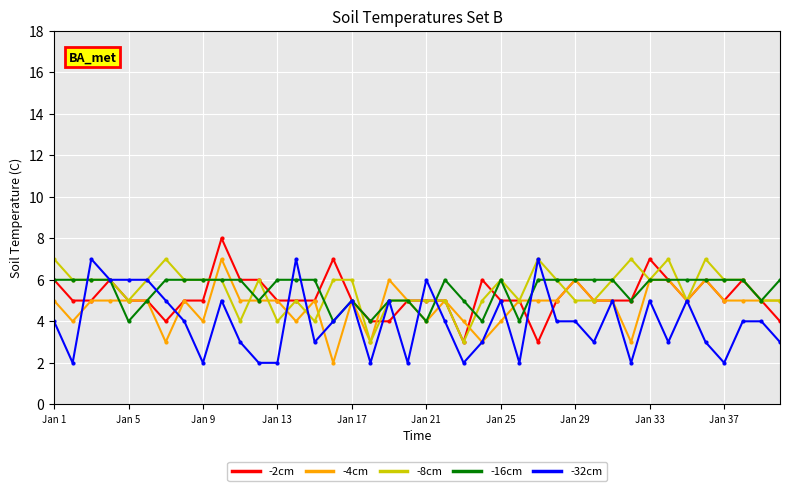

What is the value of the -8cm point at the 30th from the left?

5